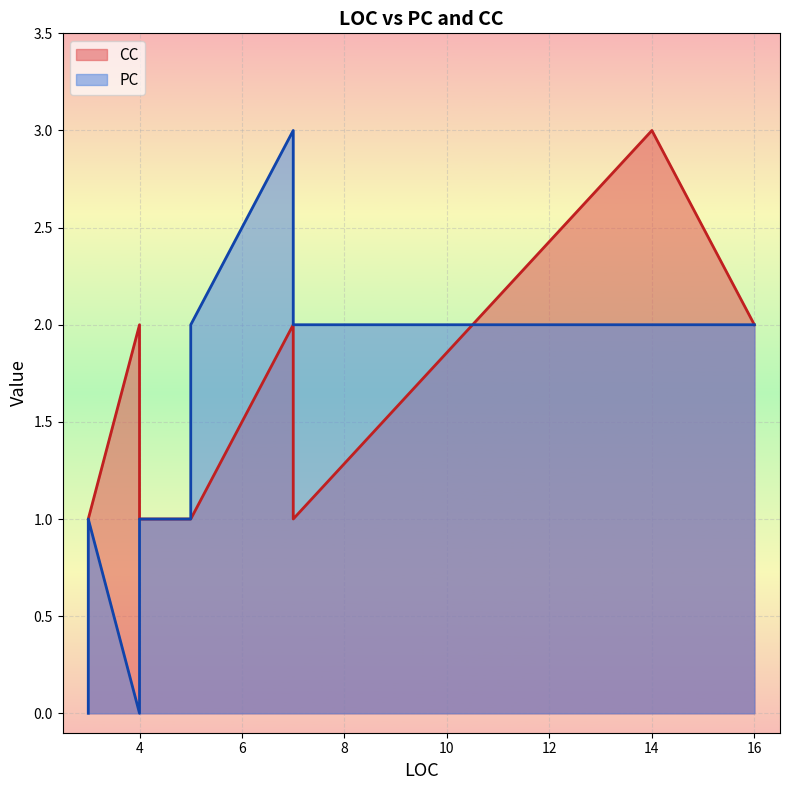

Is it true that CC equals 1 at 5?

True